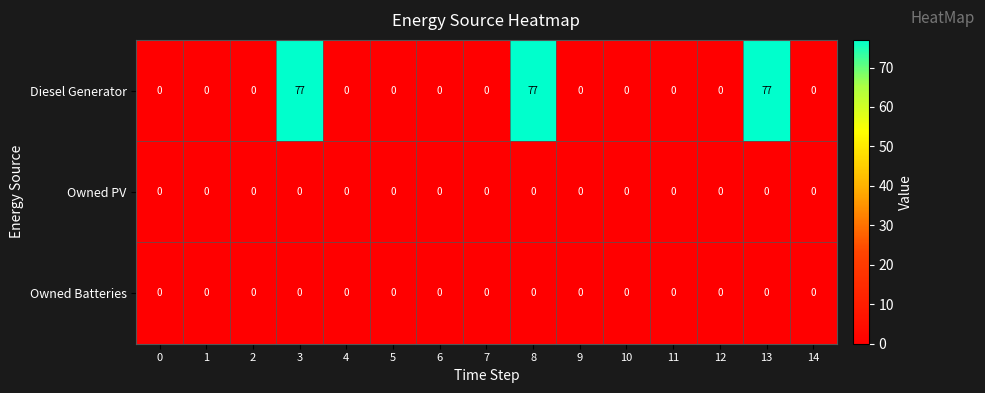

Which series has the largest range (max minus min)?

Diesel Generator